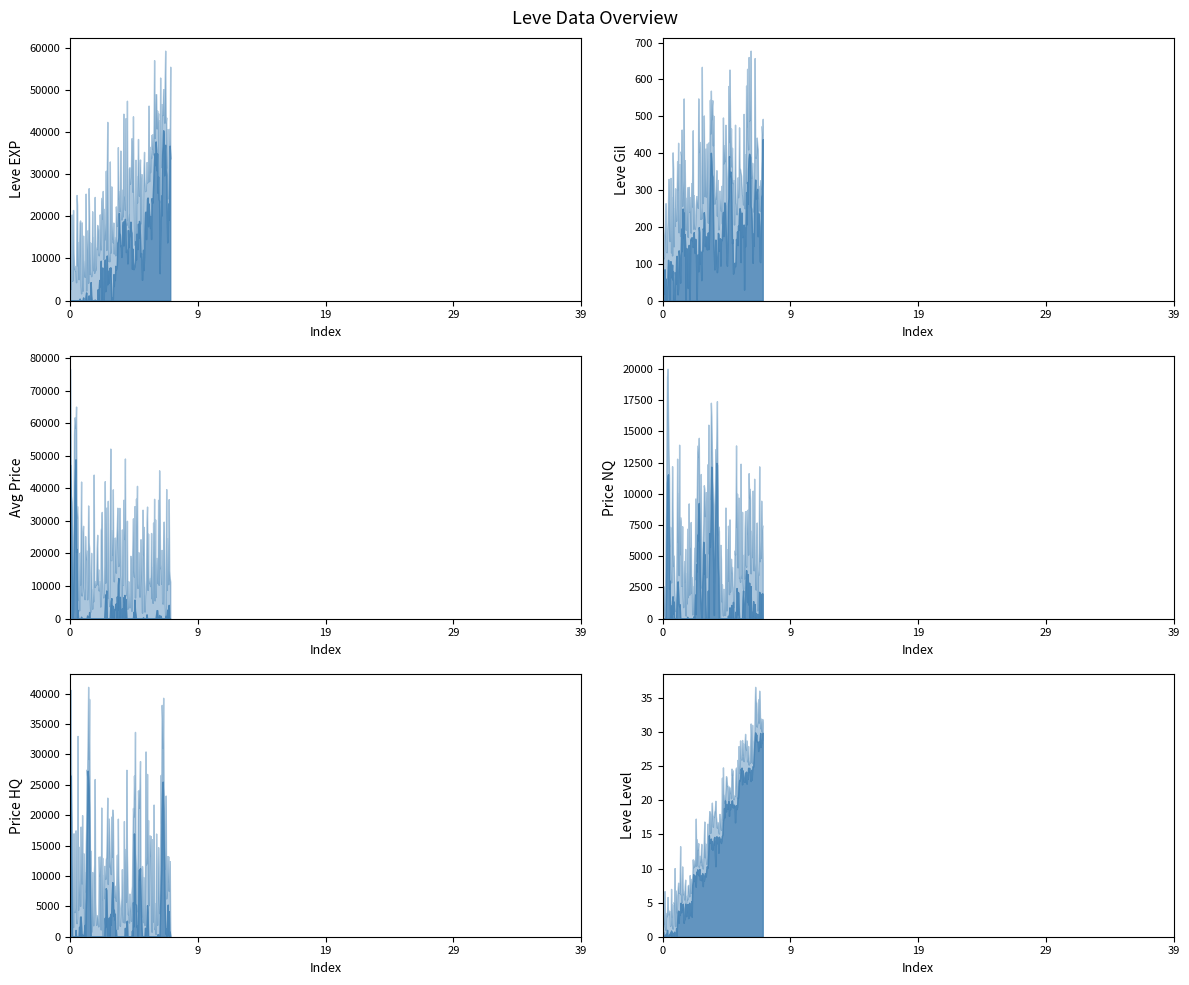

The LevePriceHQ series shows 15499 at 27. True or false?

True